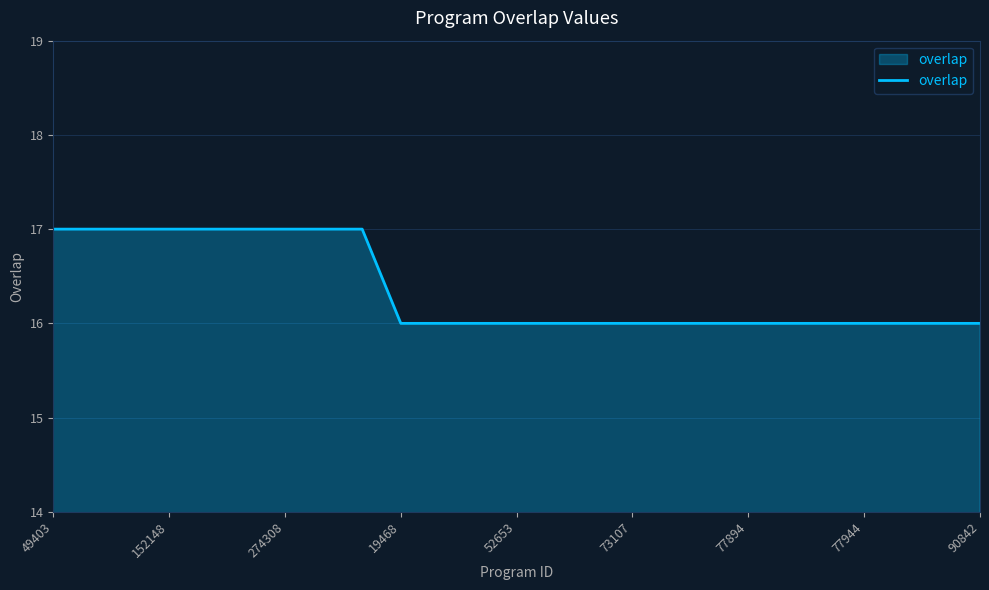

What is the greatest value displayed?

17